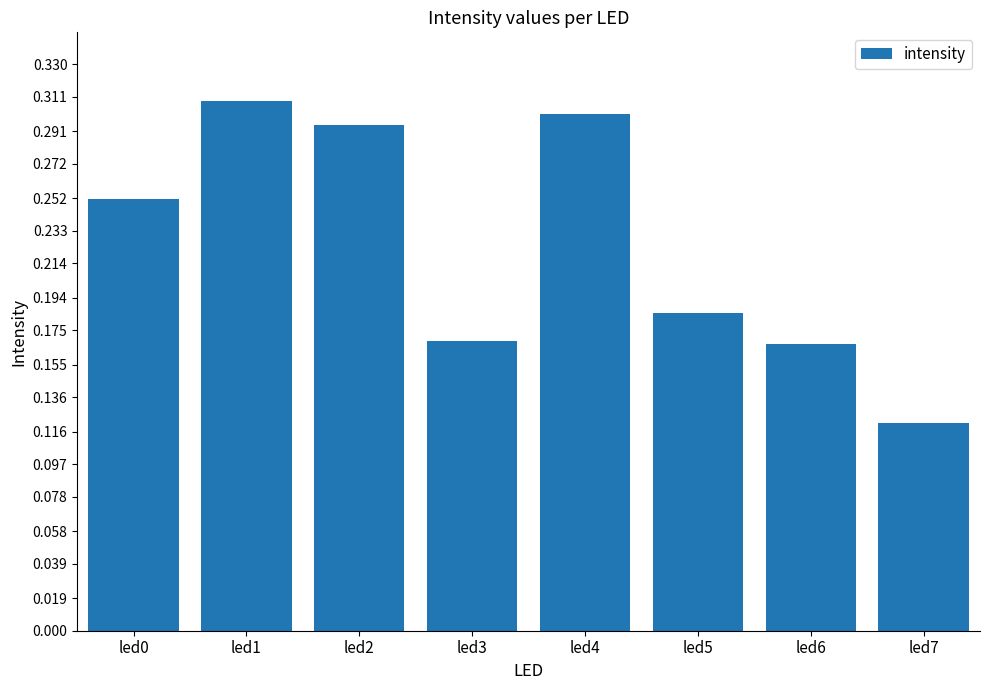

At which label is the value closest to 0?

led7